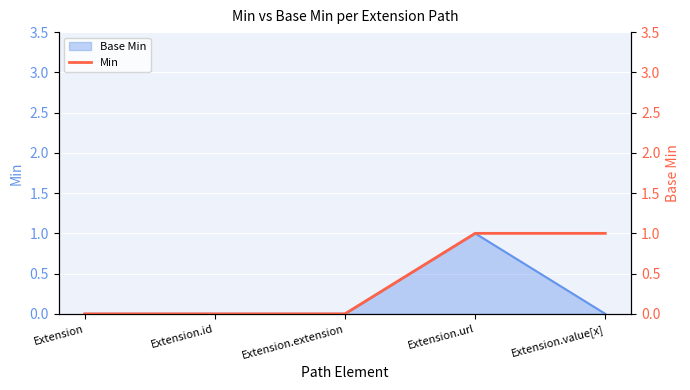

The value at Extension.url is 1. True or false?

True